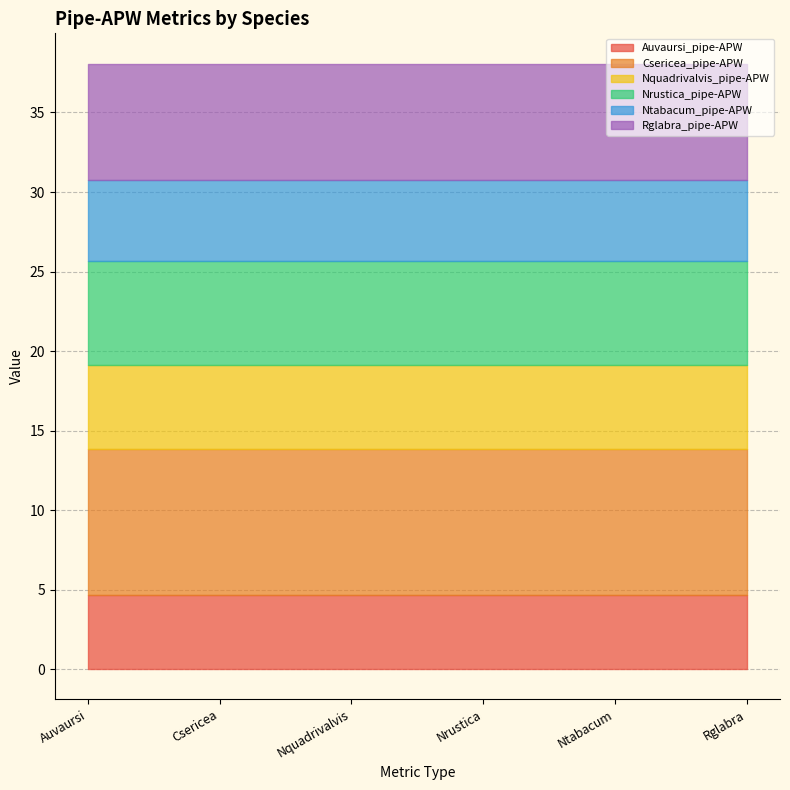

What is the maximum value for Auvaursi_pipe-APW?

4.6